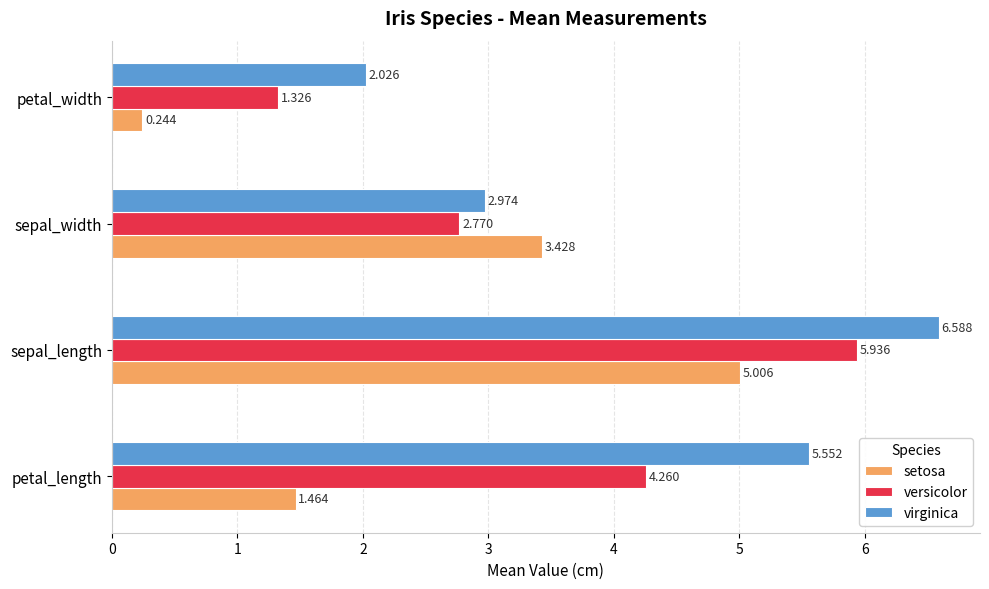

What is the sum of all versicolor values?

14.3